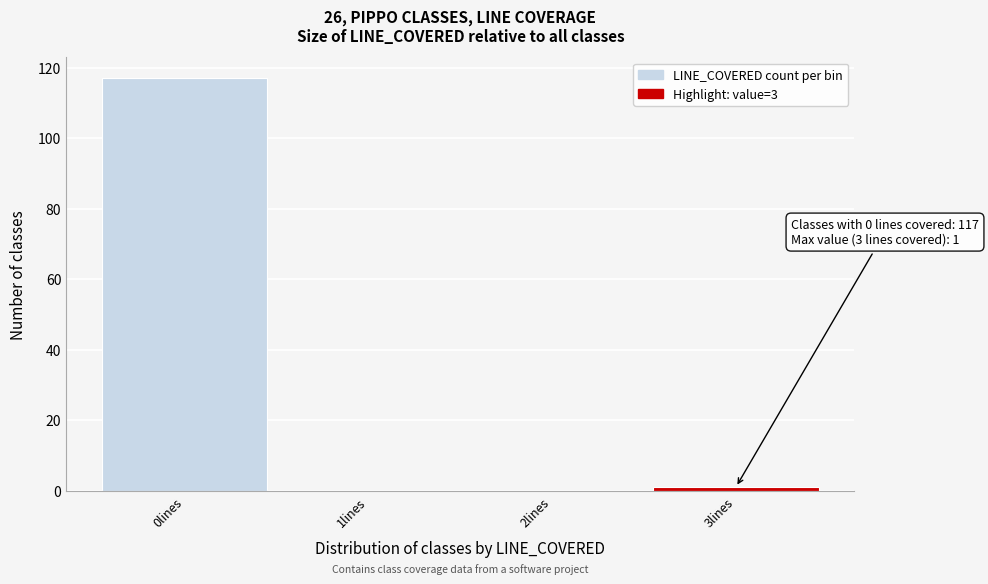

Which range on the x-axis has the tallest bar?

-0.5 to 0.5